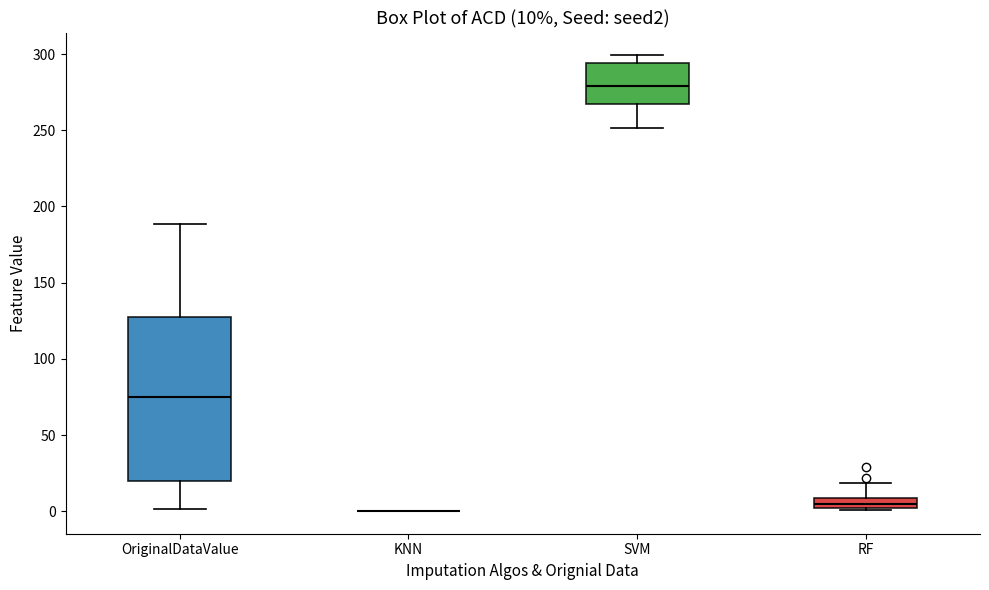

Which box is the tallest, from its lower edge to its upper edge?

OriginalDataValue